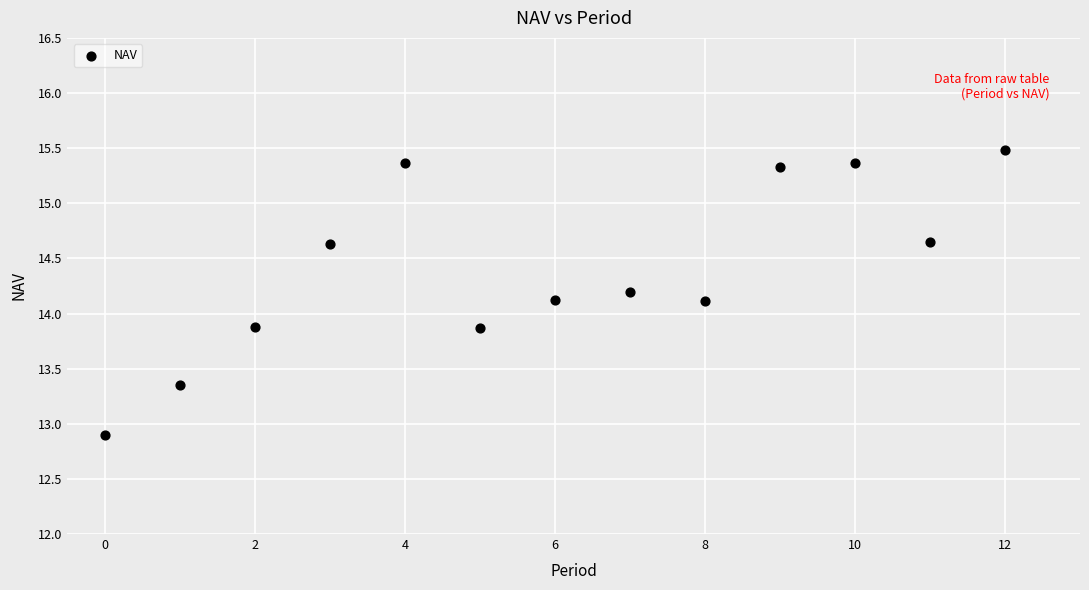

What is the range of Y values (max minus min)?

2.6